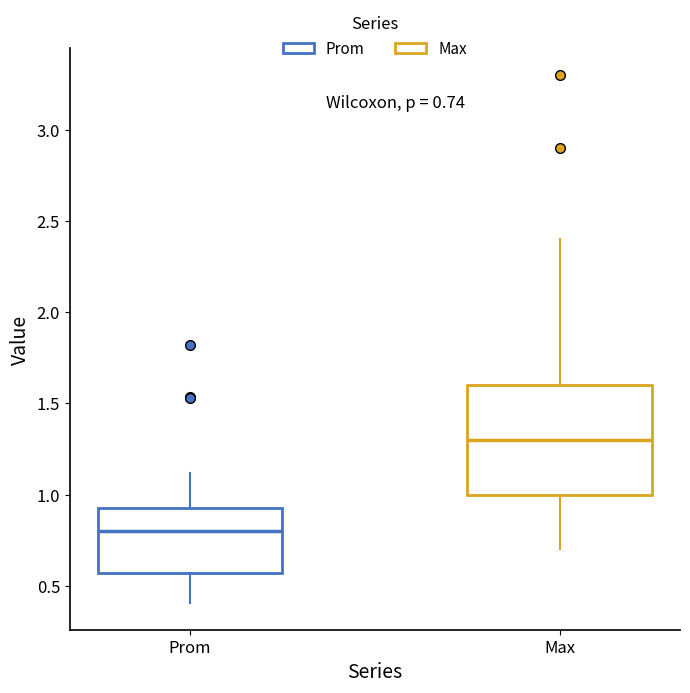

Comparing the boxes themselves (not the whiskers), which one is the tallest?

Max